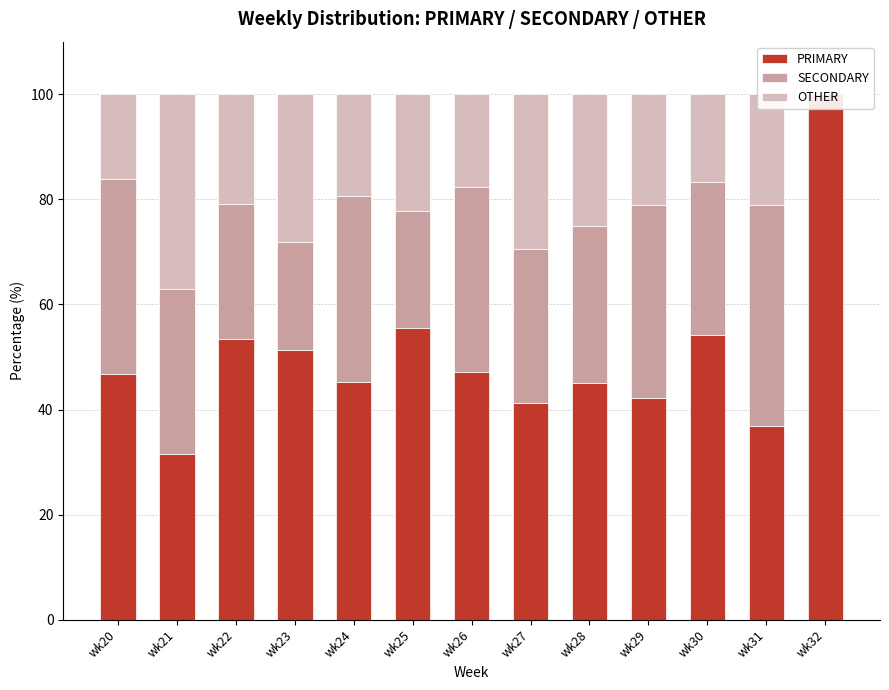

Where is PRIMARY nearest to the value 65?

wk25